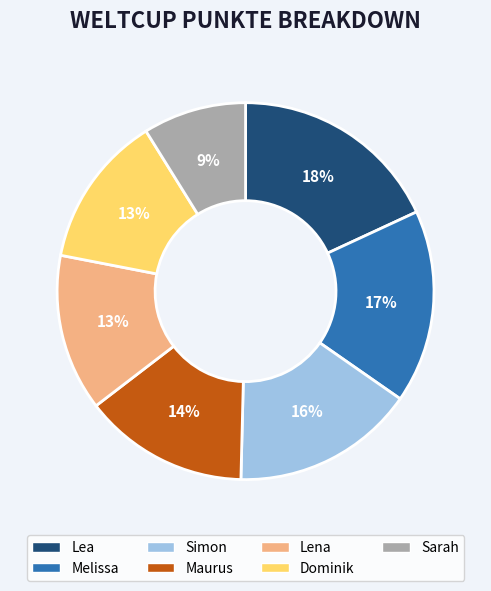

What is the largest slice in the pie chart?

Lea